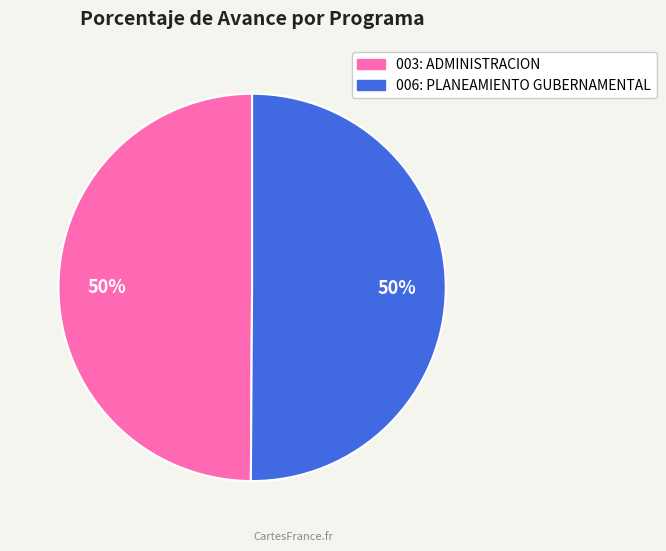

To the nearest percent, what is the combined percentage of 003: ADMINISTRACION and 006: PLANEAMIENTO GUBERNAMENTAL?

100%